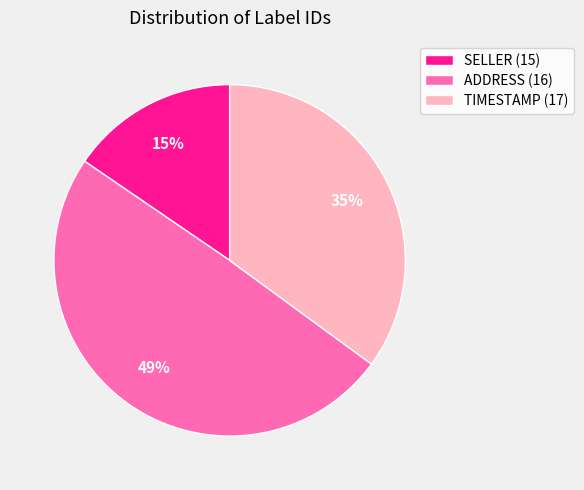

To the nearest percent, what percentage of the pie is TIMESTAMP (17)?

35%